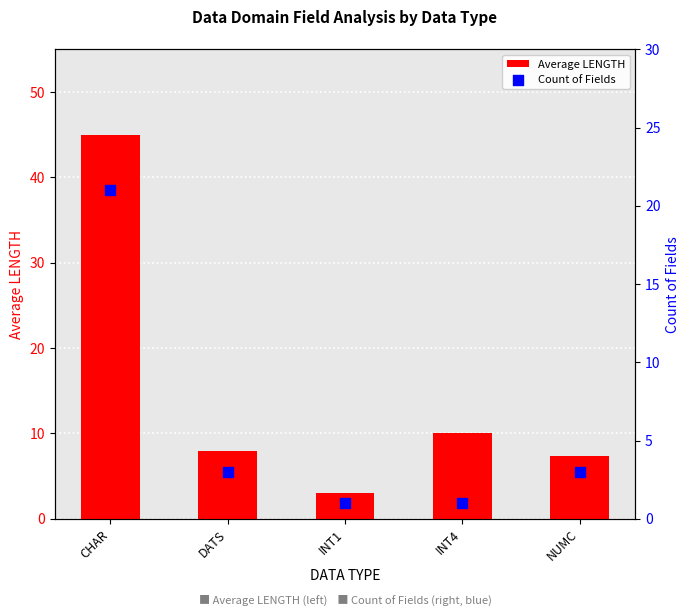

Which series has the widest spread of Y values?

Average LENGTH